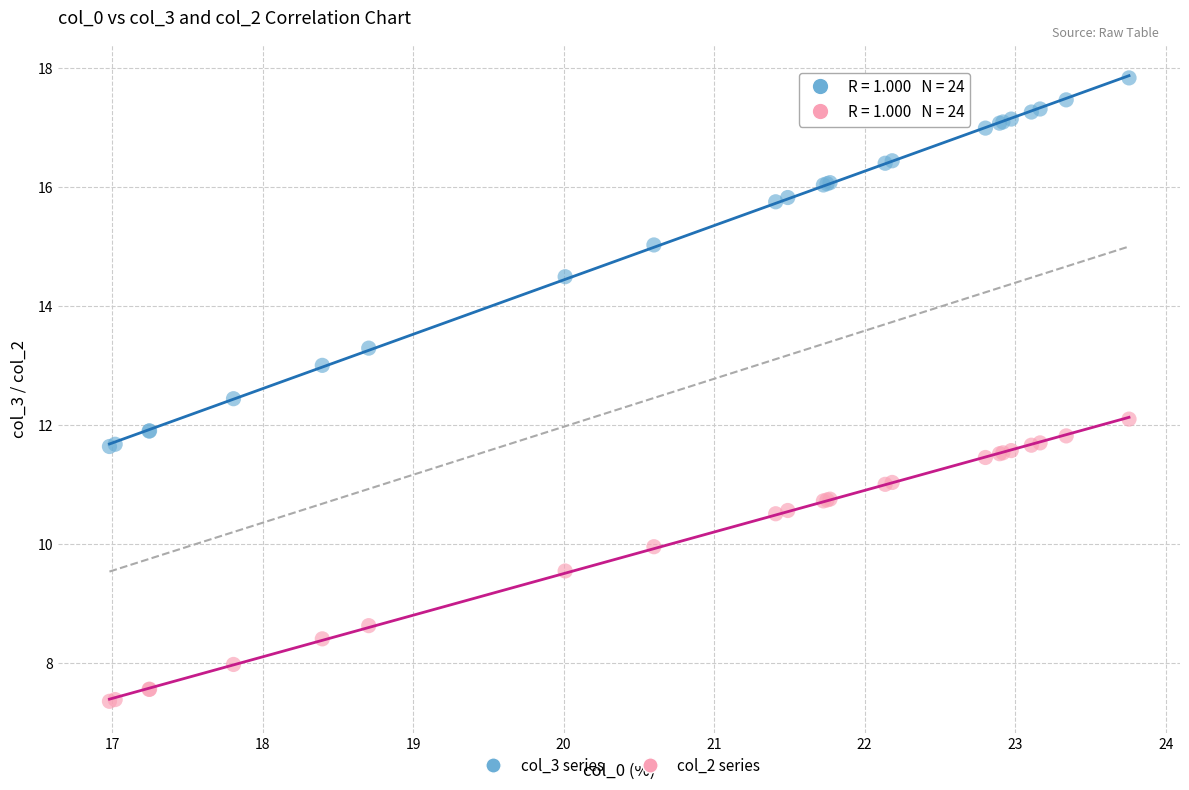

What are all the series names shown in the legend?

col_3 series, col_2 series